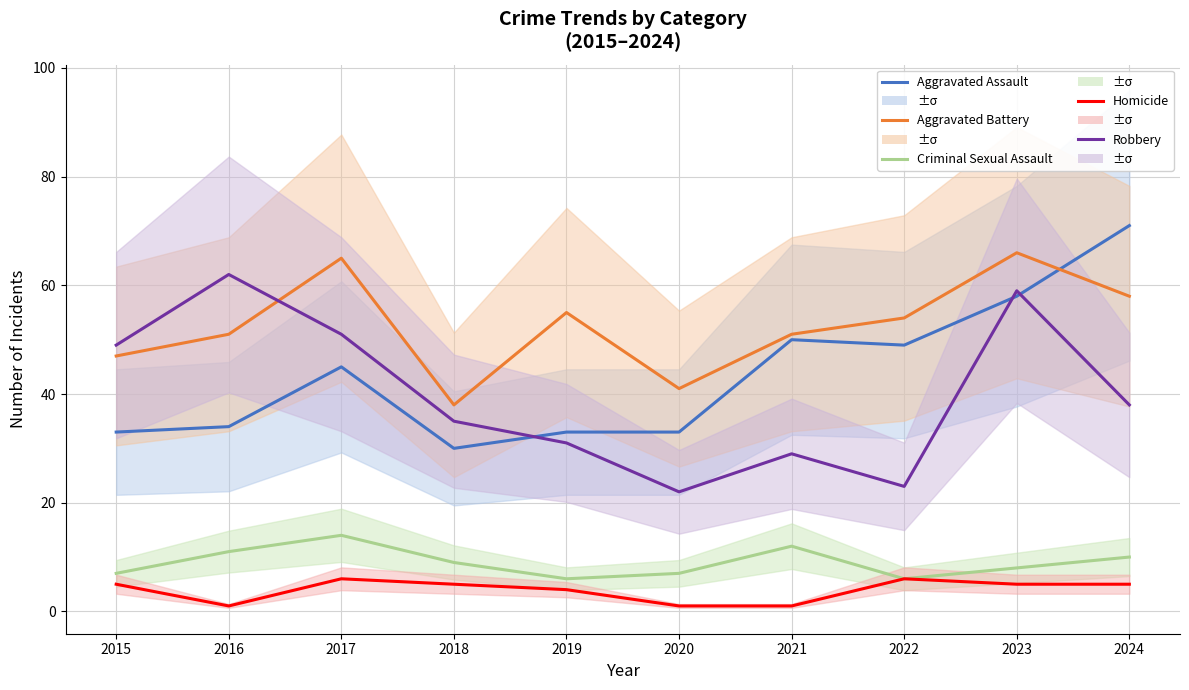

What are all the series names shown in the legend?

Aggravated Assault, Aggravated Battery, Criminal Sexual Assault, Homicide, Robbery